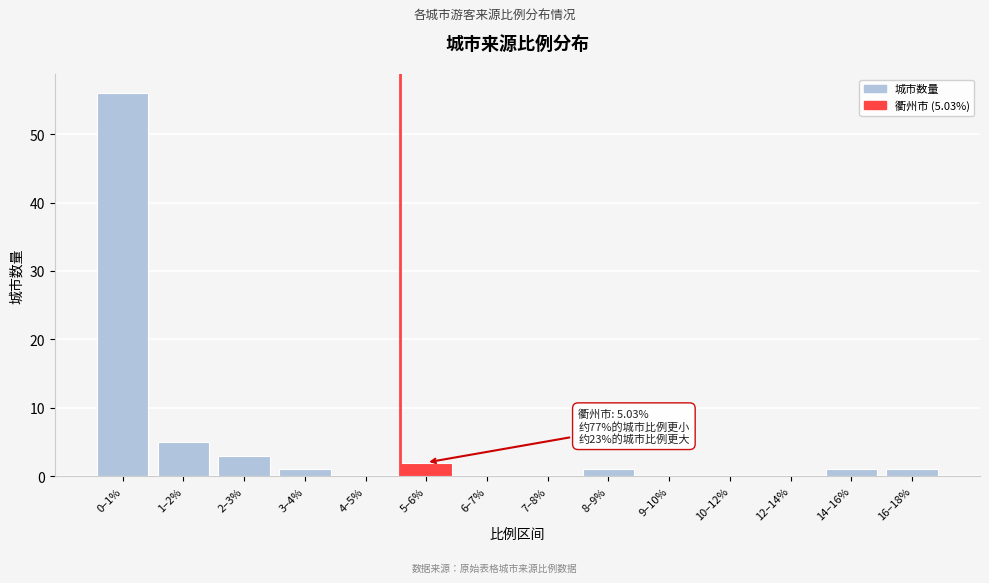

Reading left to right, list all the values displayed in this chart.

0–1%=56	1–2%=5	2–3%=3	3–4%=1	4–5%=0	5–6%=2	6–7%=0	7–8%=0	8–9%=1	9–10%=0	10–12%=0	12–14%=0	14–16%=1	16–18%=1